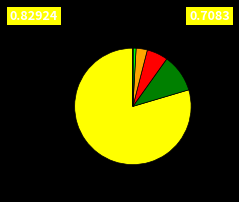

Is there a majority slice in this chart?

Yes